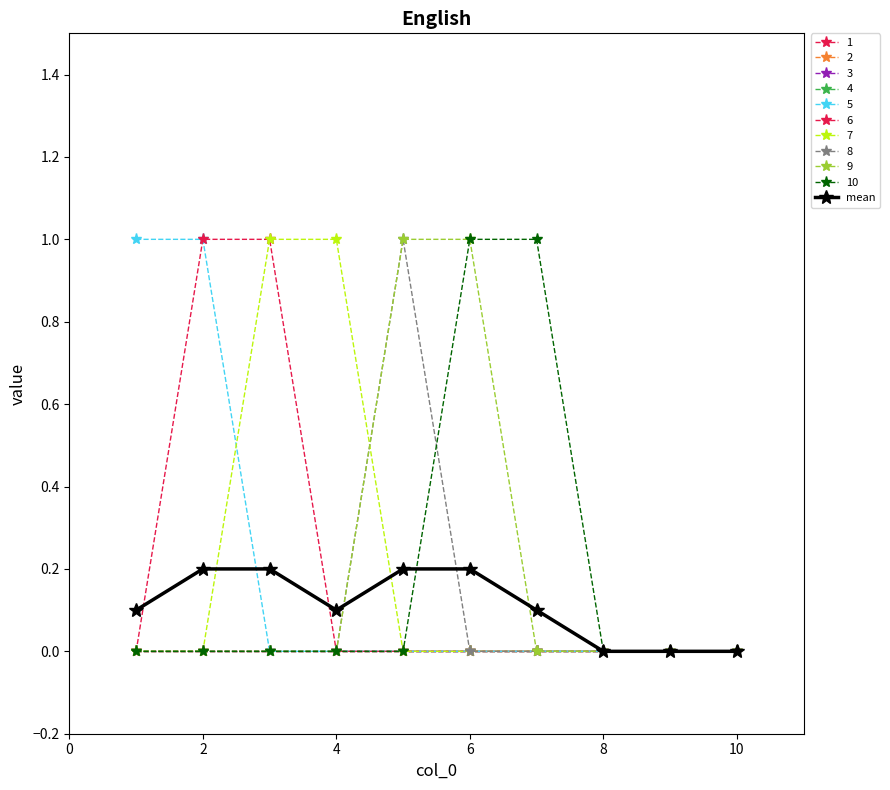

Is this an area chart (filled region under the line)?

No